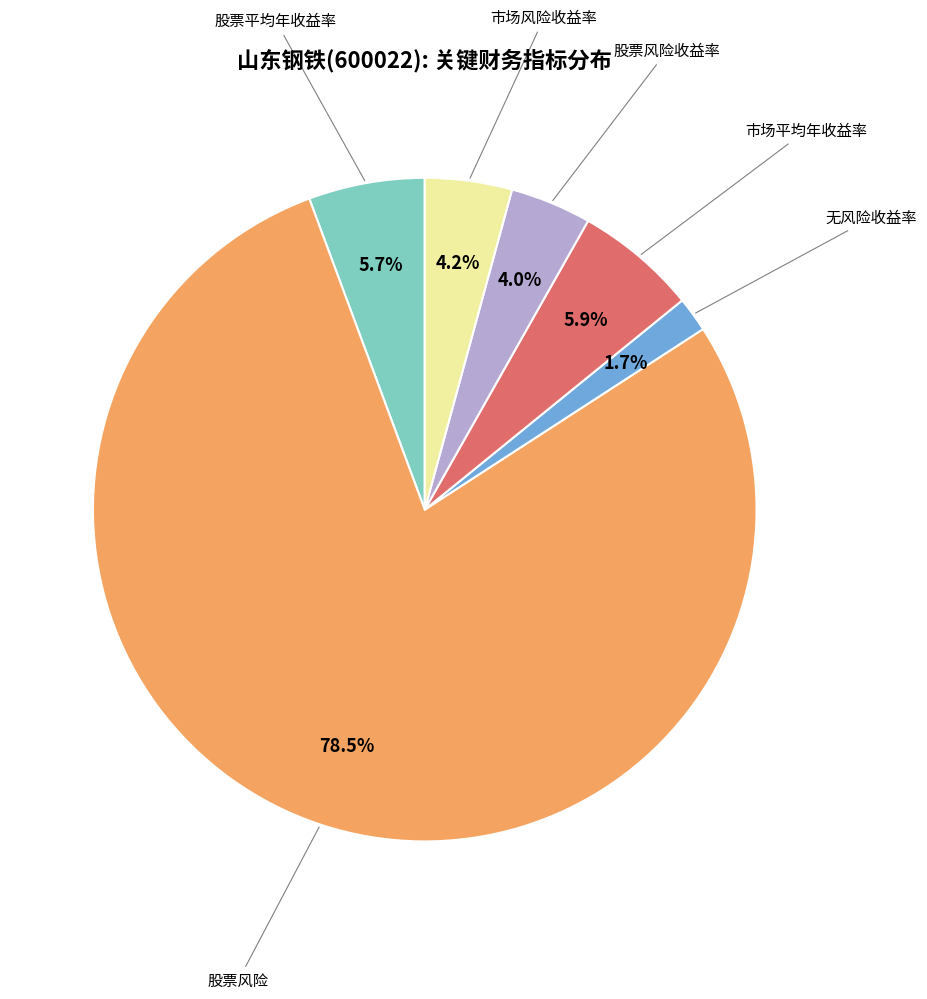

Count the number of slices in the pie.

6